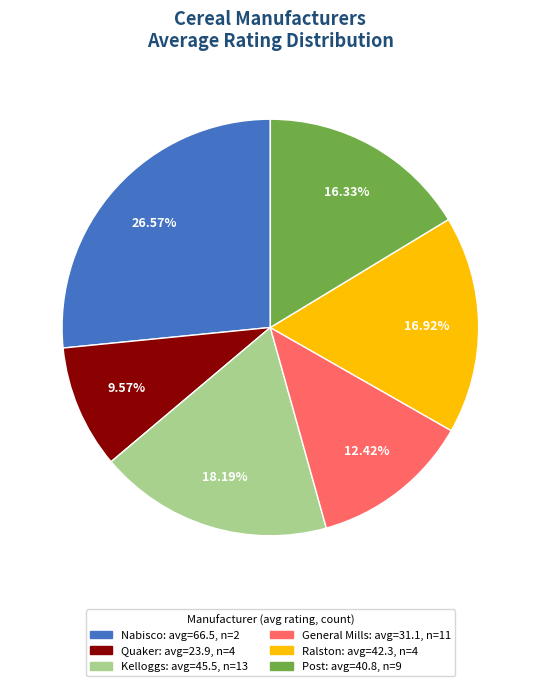

How many segments does this pie chart have?

6